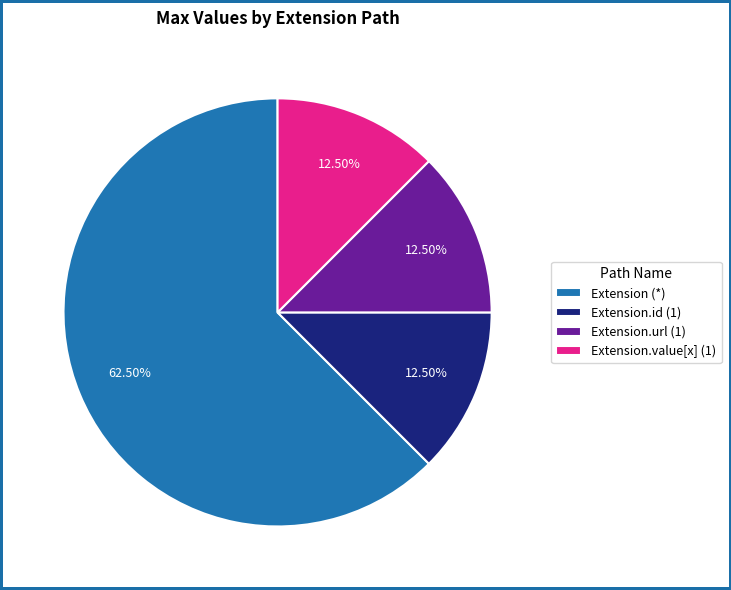

Is the sum of Extension.url (1) and Extension.id (1) greater than half?

No